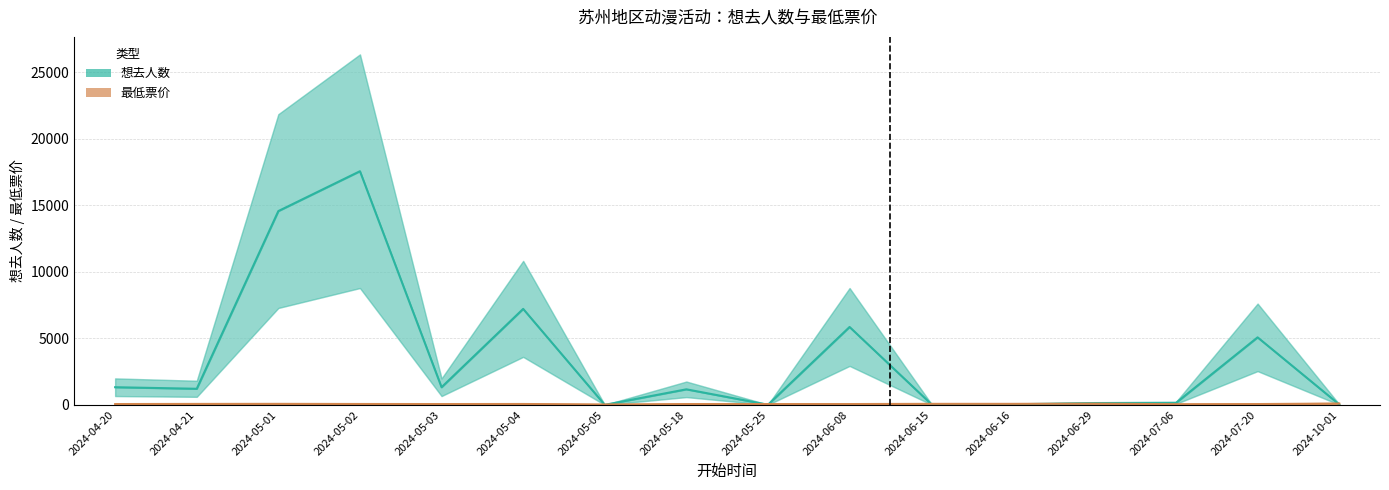

What are all the series names shown in the legend?

想去人数, 最低票价